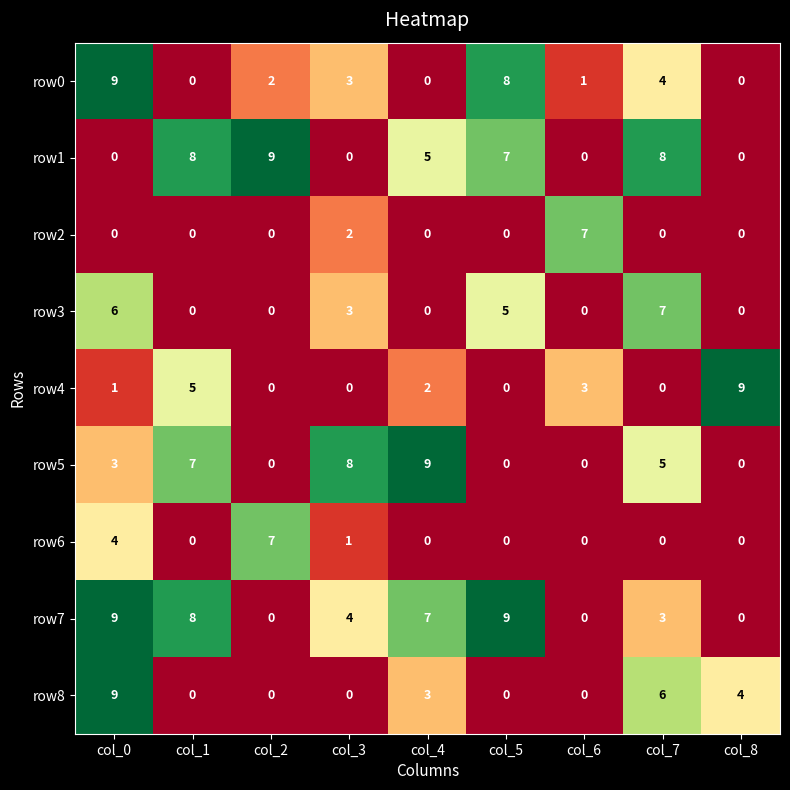

The value of row1 at col_1 is 12. True or false?

False